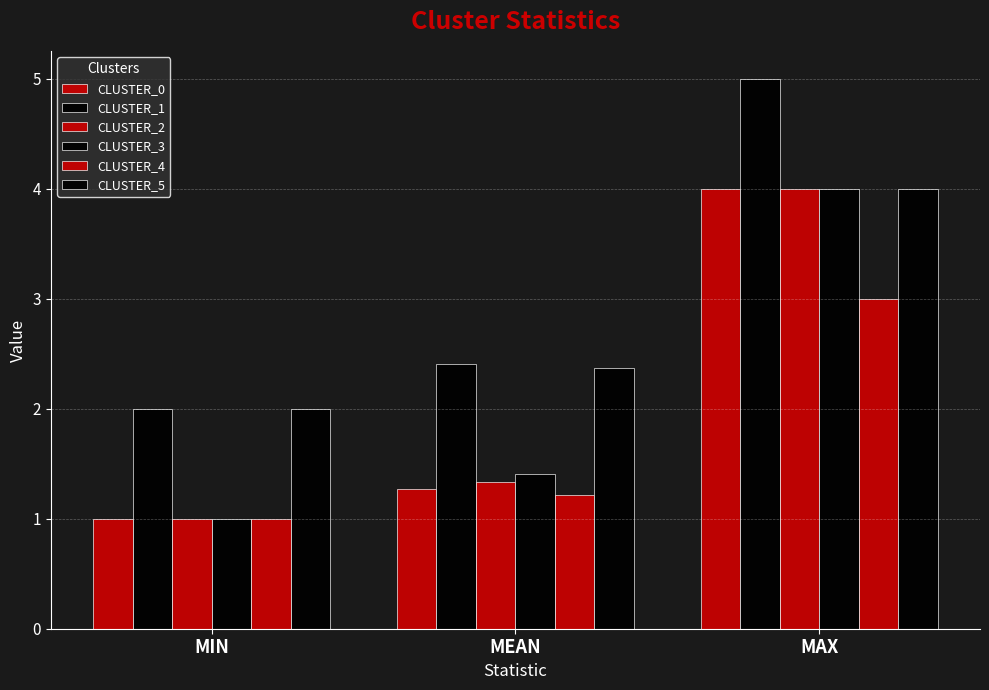

How many values in the CLUSTER_1 series exceed 2?

2